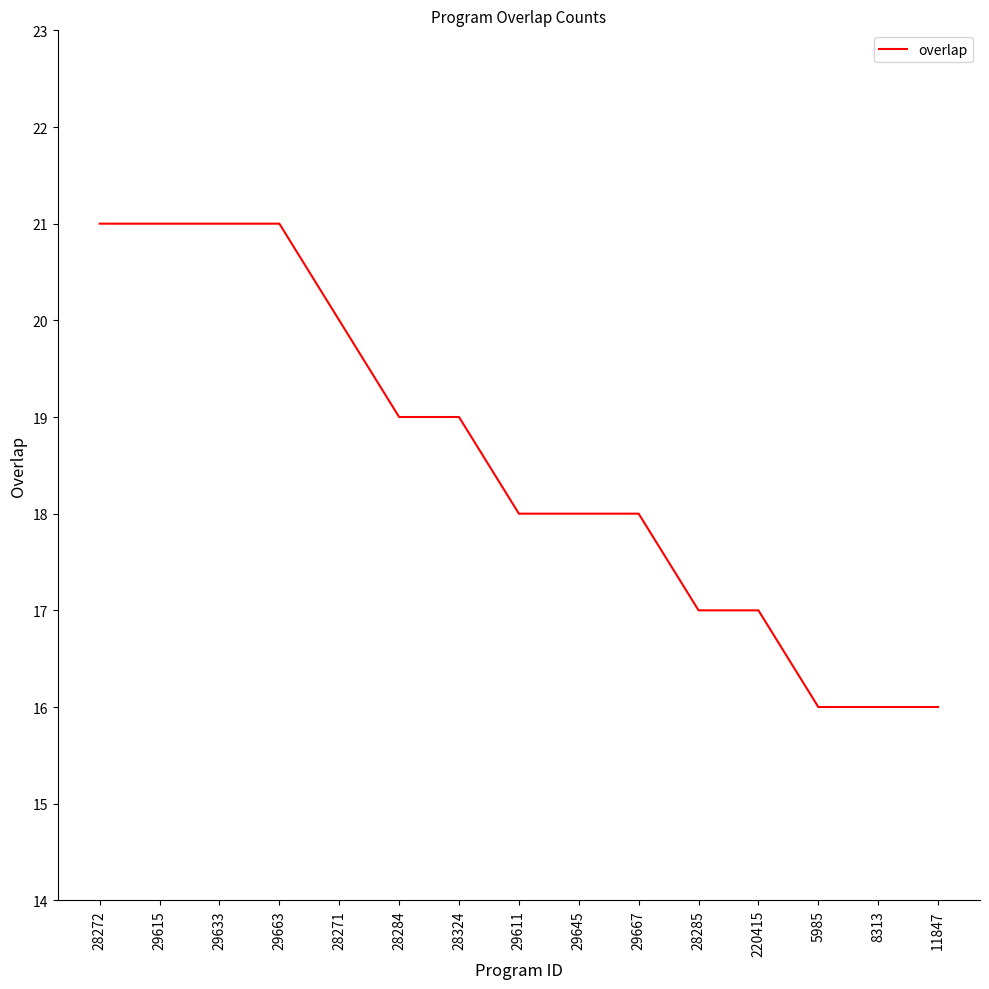

Approximately how many times larger is the value at 220415 compared to 29667?

0.9